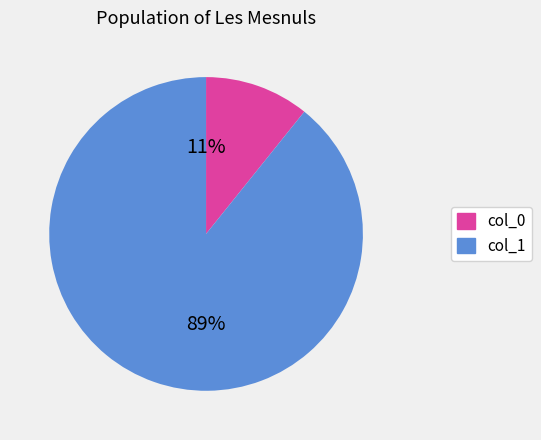

To the nearest percent, what is the average slice percentage?

50%